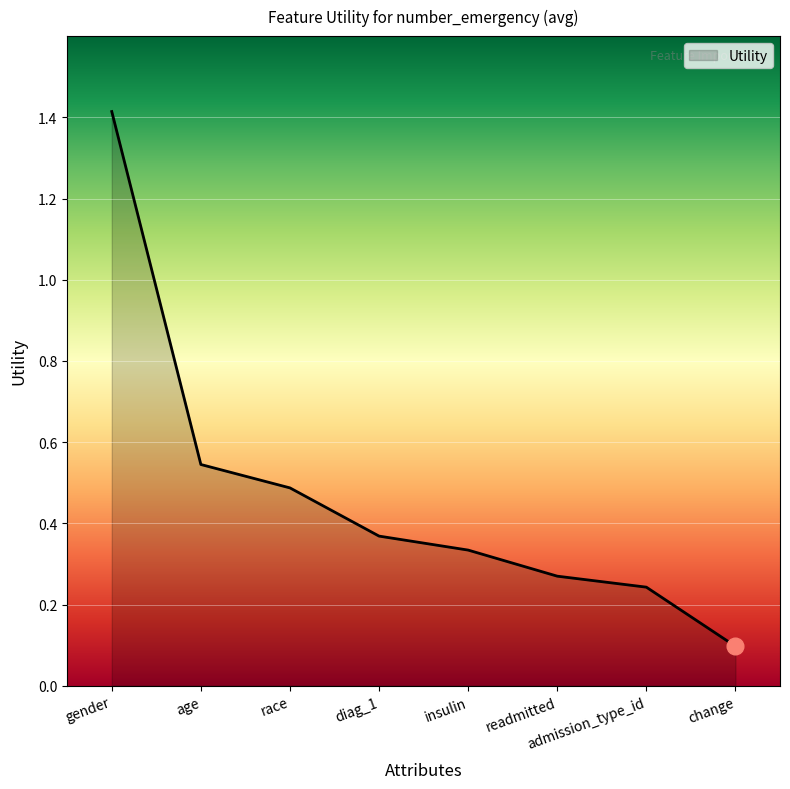

Which has a higher value, age or insulin?

age